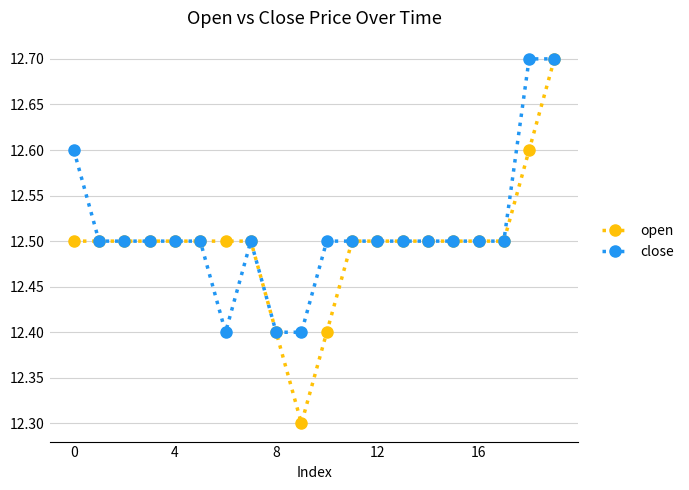

Which series has the widest spread of values?

open